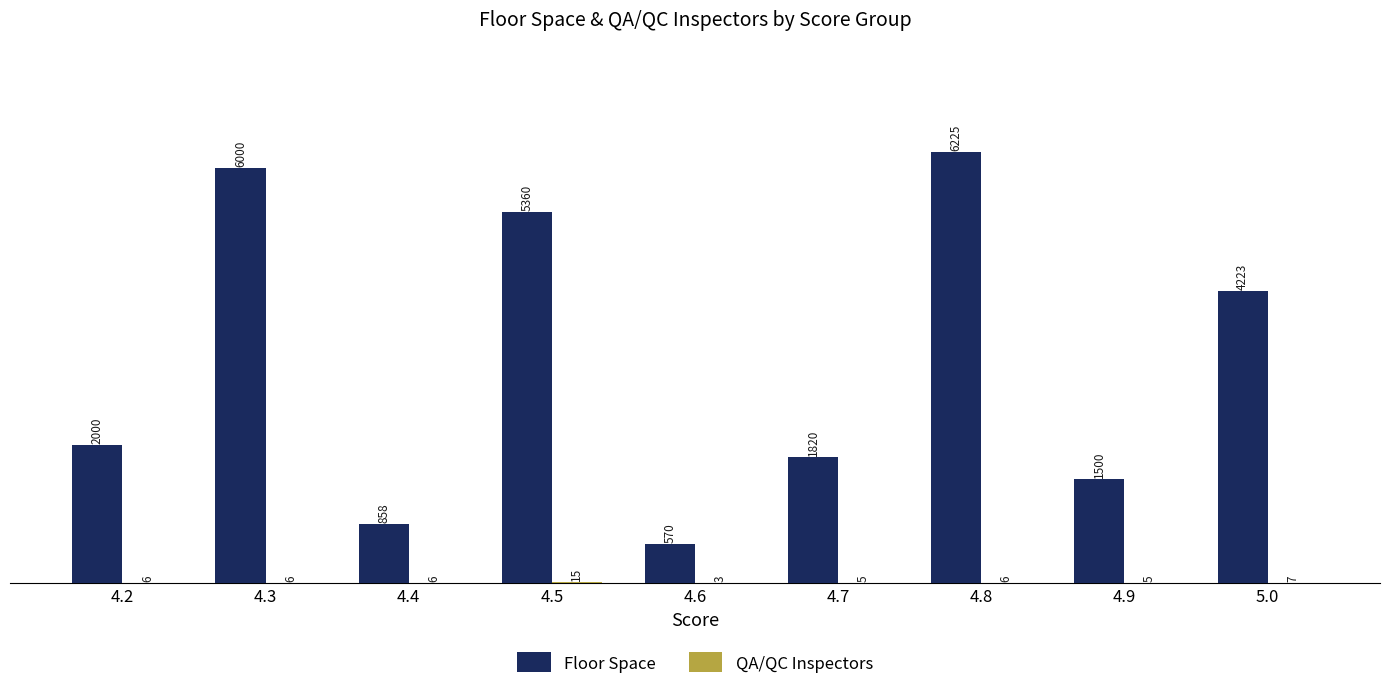

The Floor Space series shows 858 at 4.4. True or false?

True